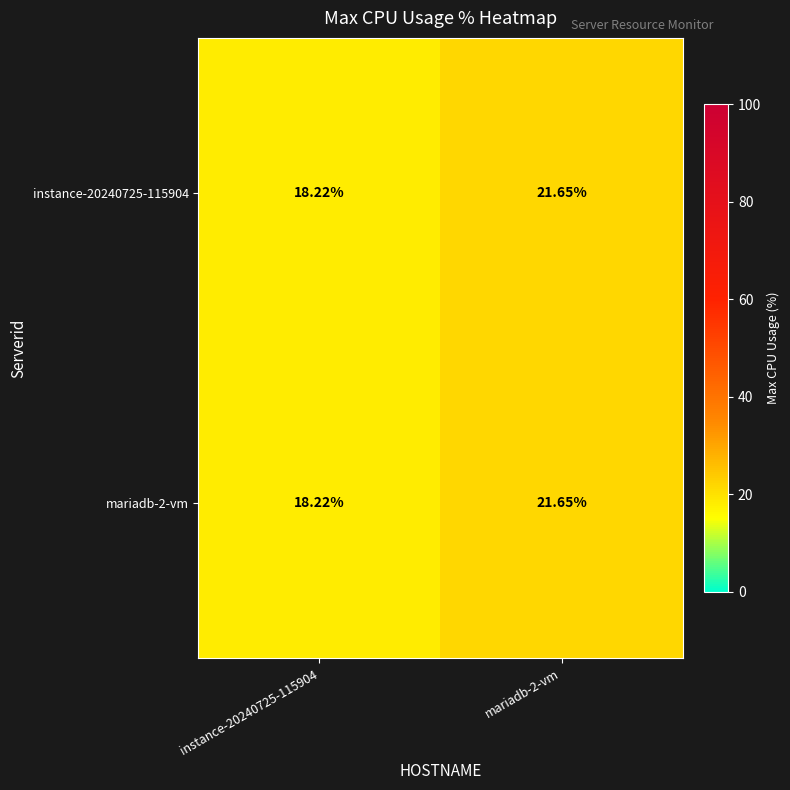

Is the value of instance-20240725-115904 at instance-20240725-115904 greater than the value of mariadb-2-vm at mariadb-2-vm?

No